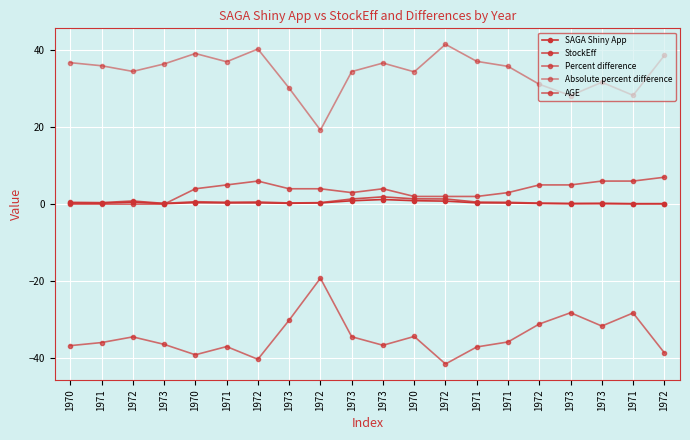

Count the number of categories in the chart.

20